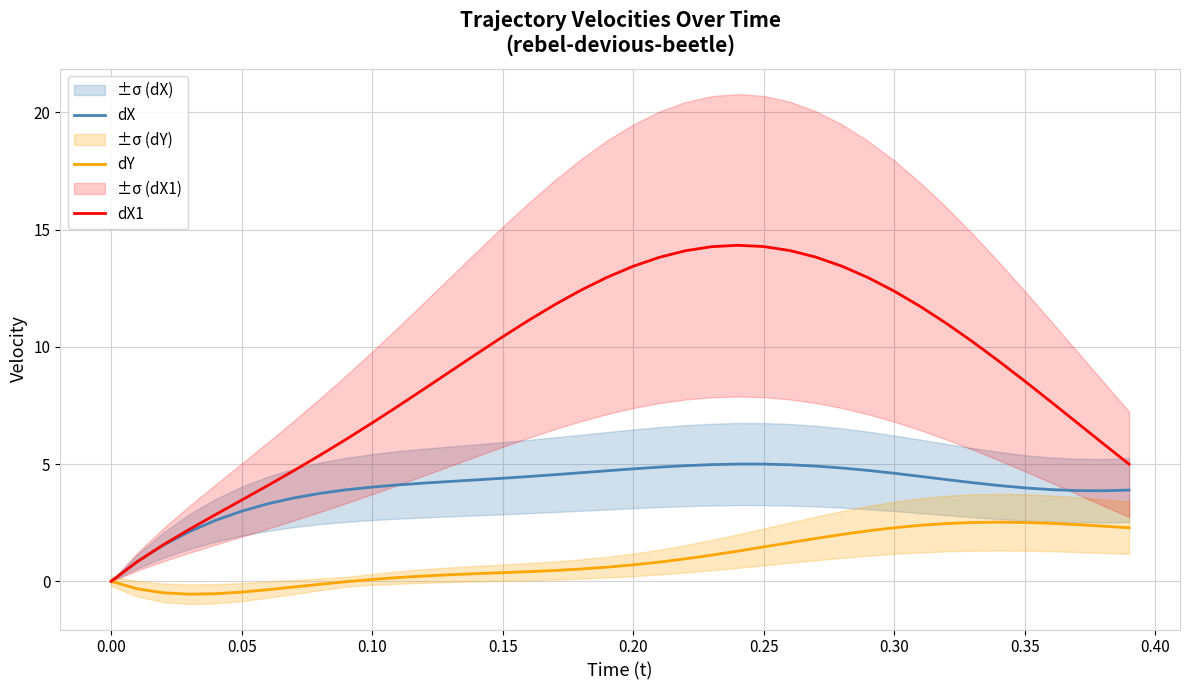

What is the maximum value for dY?

2.5